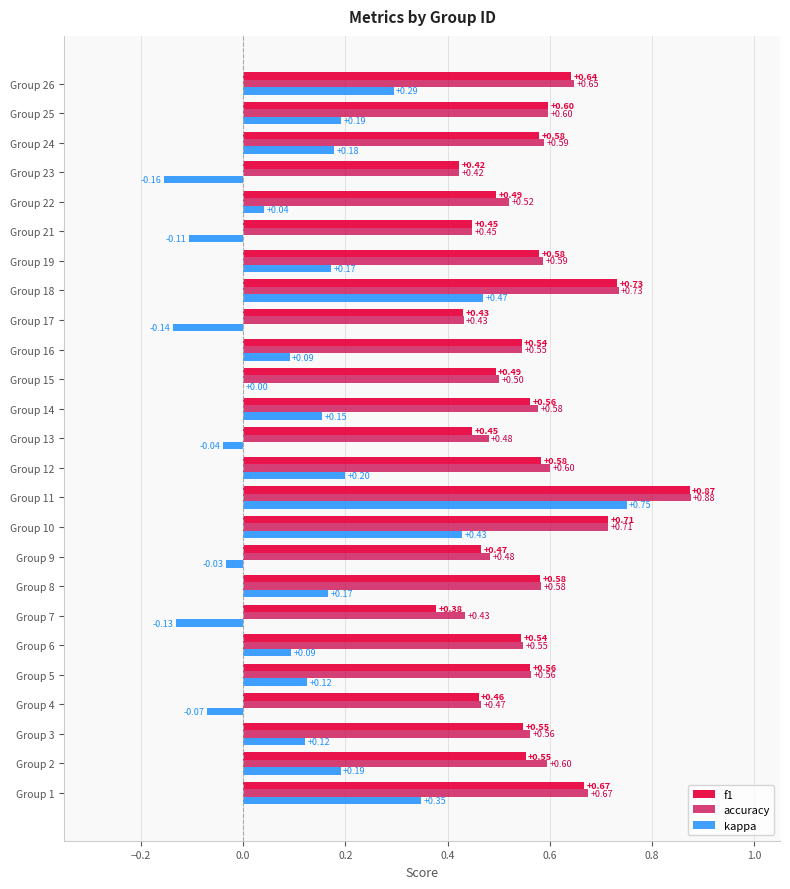

At which label does f1 reach its peak?

Group 11